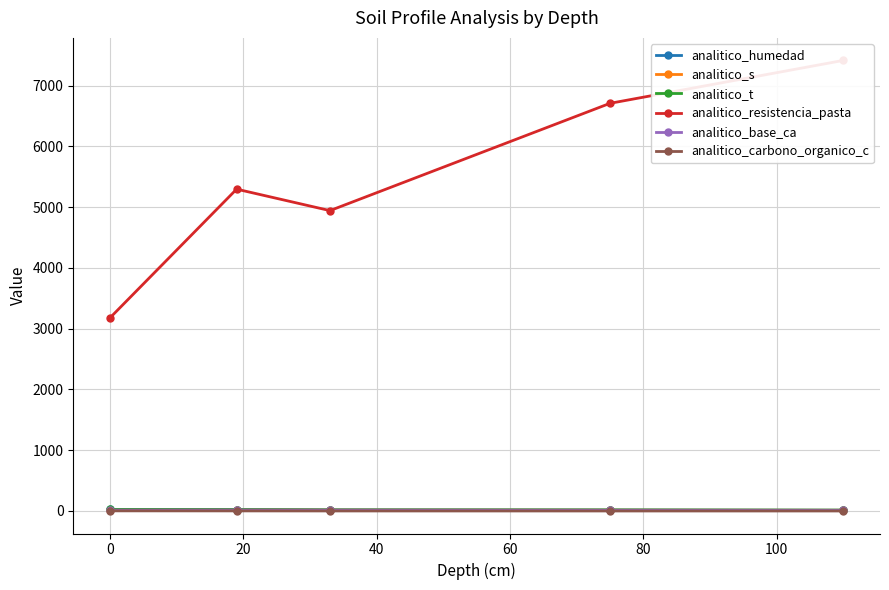

What is the difference between the second highest and second lowest values in the analitico_humedad series?

5.9